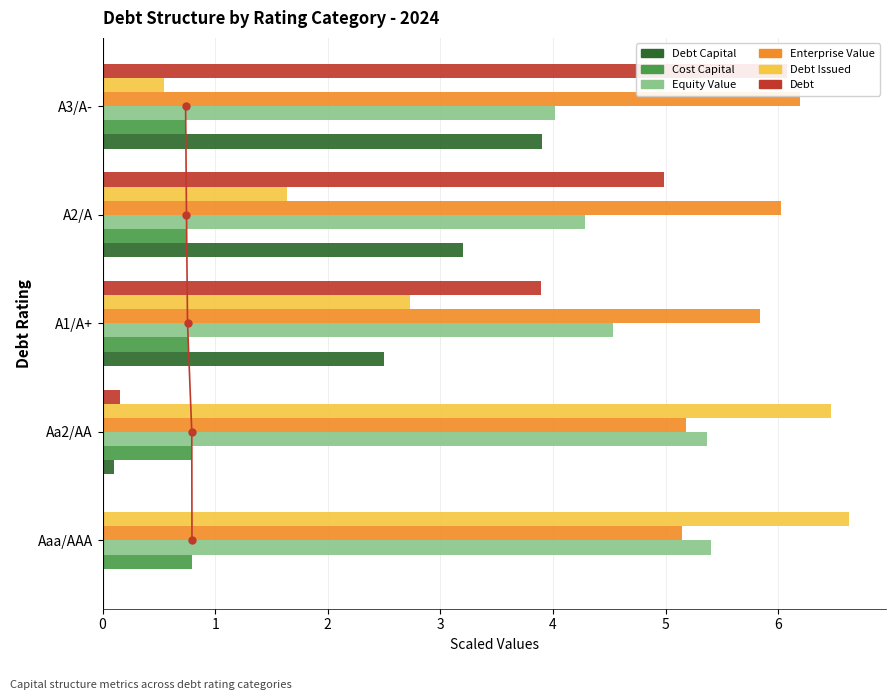

Reading right to left, transcribe all the data shown in this chart.

debt_capital: 3.9	3.2	2.5	0.1	0.0
cost_capital: 0.7	0.7	0.8	0.8	0.8
equity_value: 4.0	4.3	4.5	5.4	5.4
enterprise_value: 6.2	6.0	5.8	5.2	5.1
debt_issued: 0.5	1.6	2.7	6.5	6.6
debt: 6.1	5.0	3.9	0.2	0.0